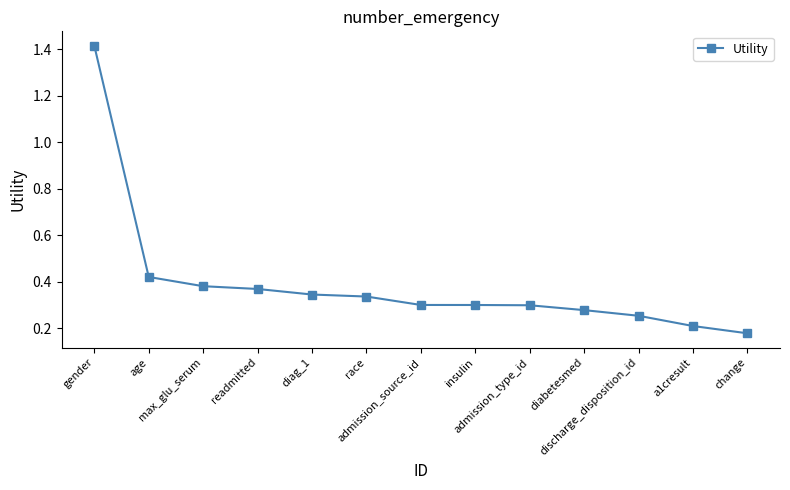

How many values are between 0 and 1?

12